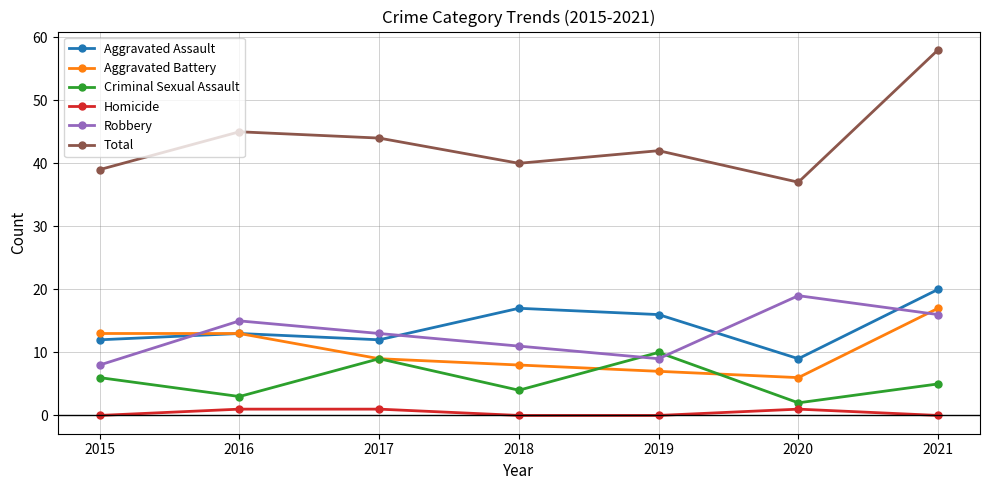

Does the chart display data point markers on the line(s)?

Yes